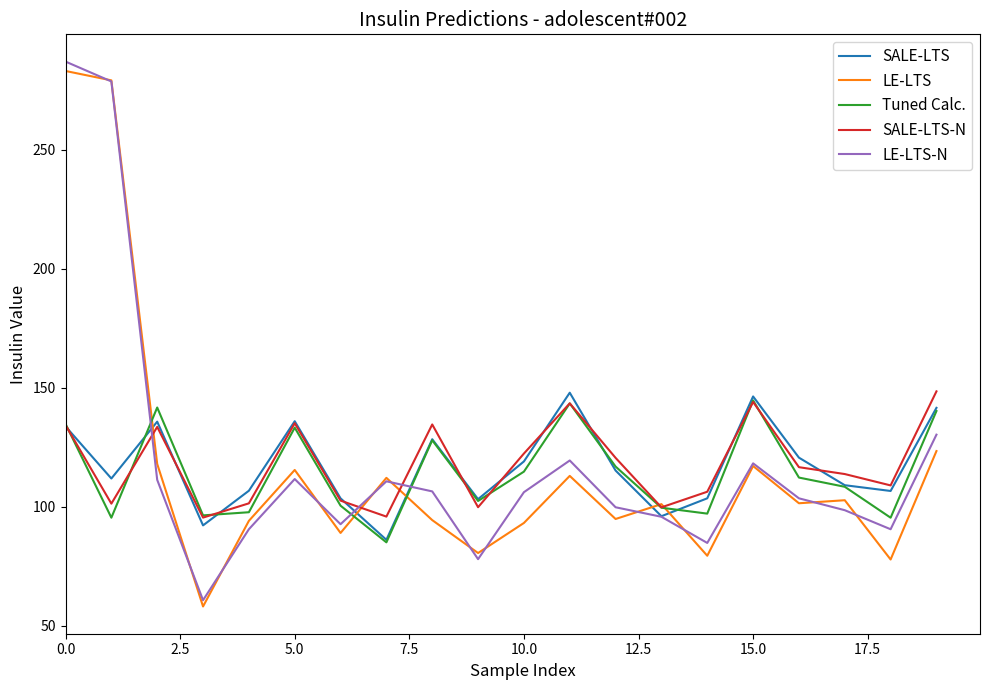

What is the lowest value of the LE-LTS-N series?

60.6